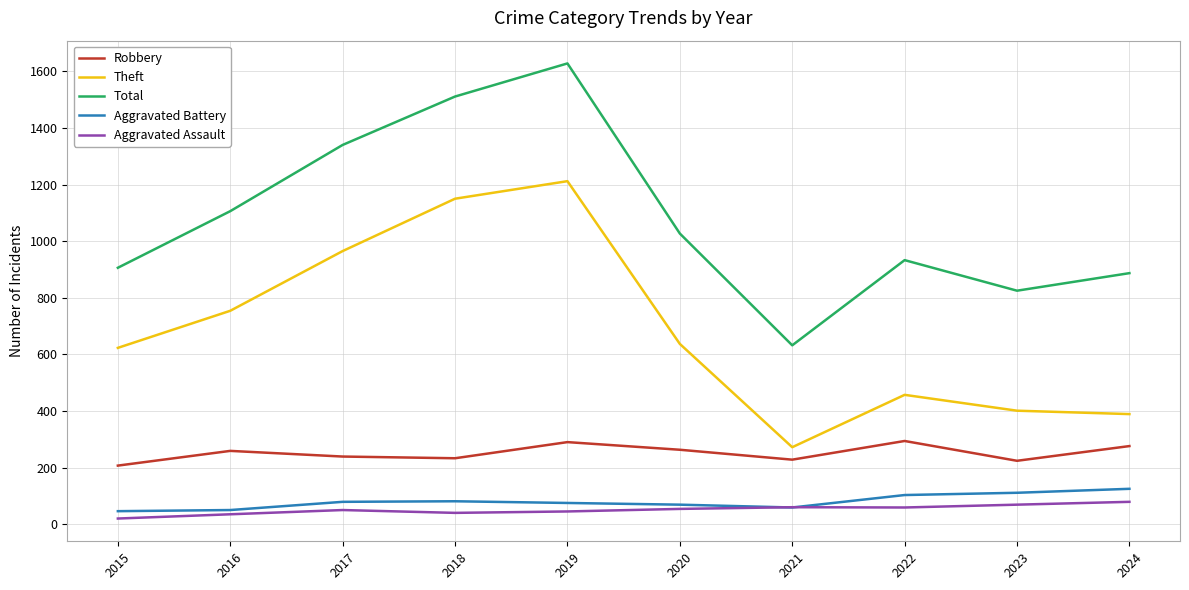

At which category does Robbery reach its first local peak?

2016